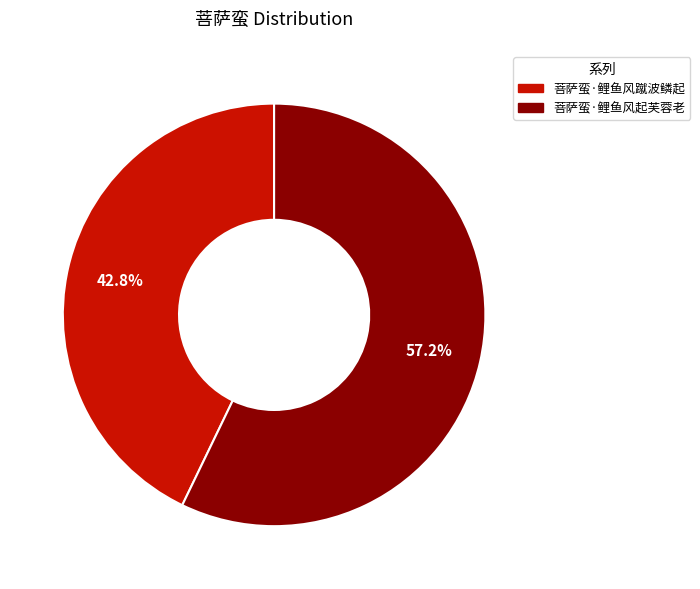

The 菩萨蛮·鲤鱼风蹴波鳞起 slice represents 57% of the pie. True or false?

False